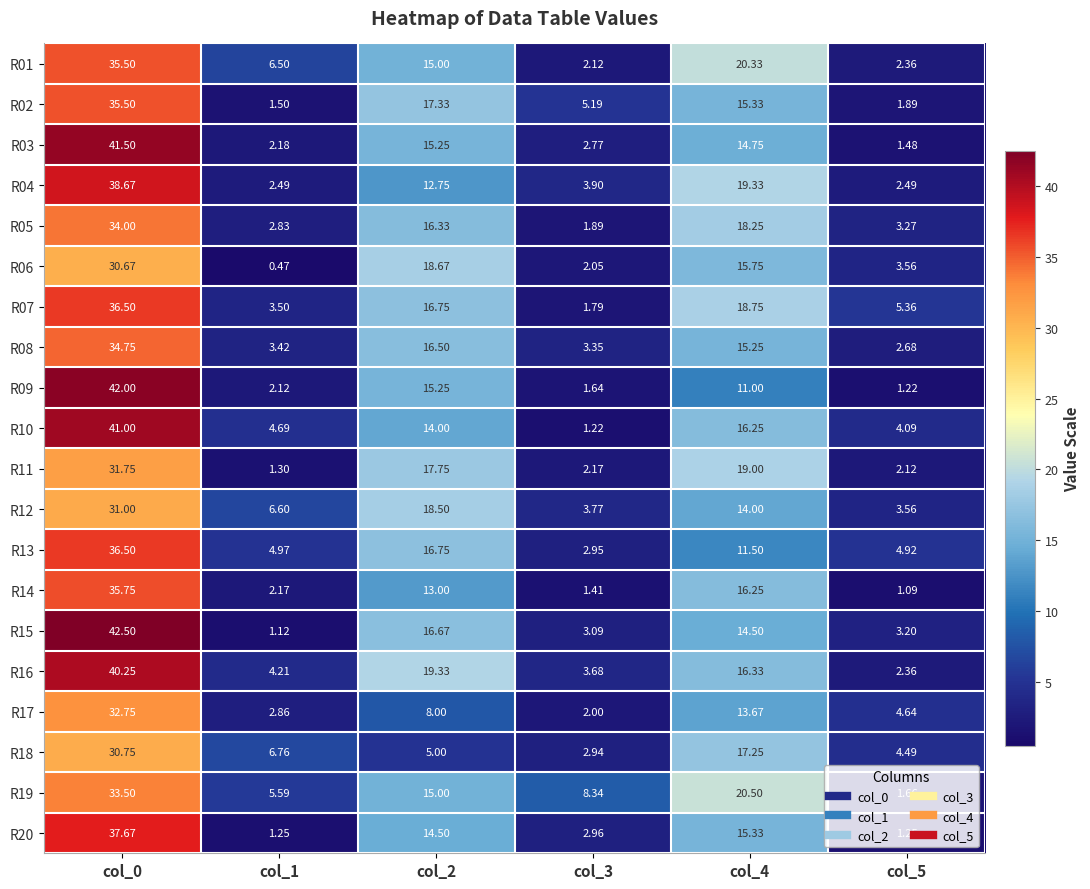

Which series has the widest spread of values?

R15